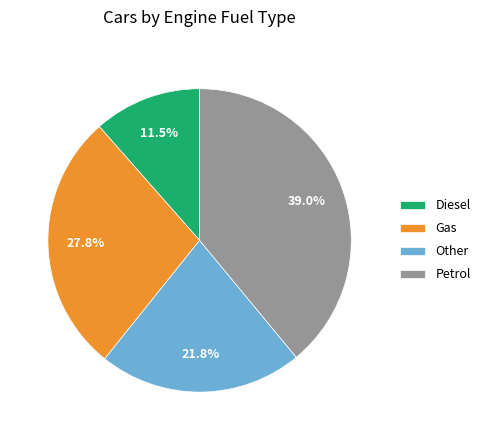

Which slice is the smallest?

Diesel